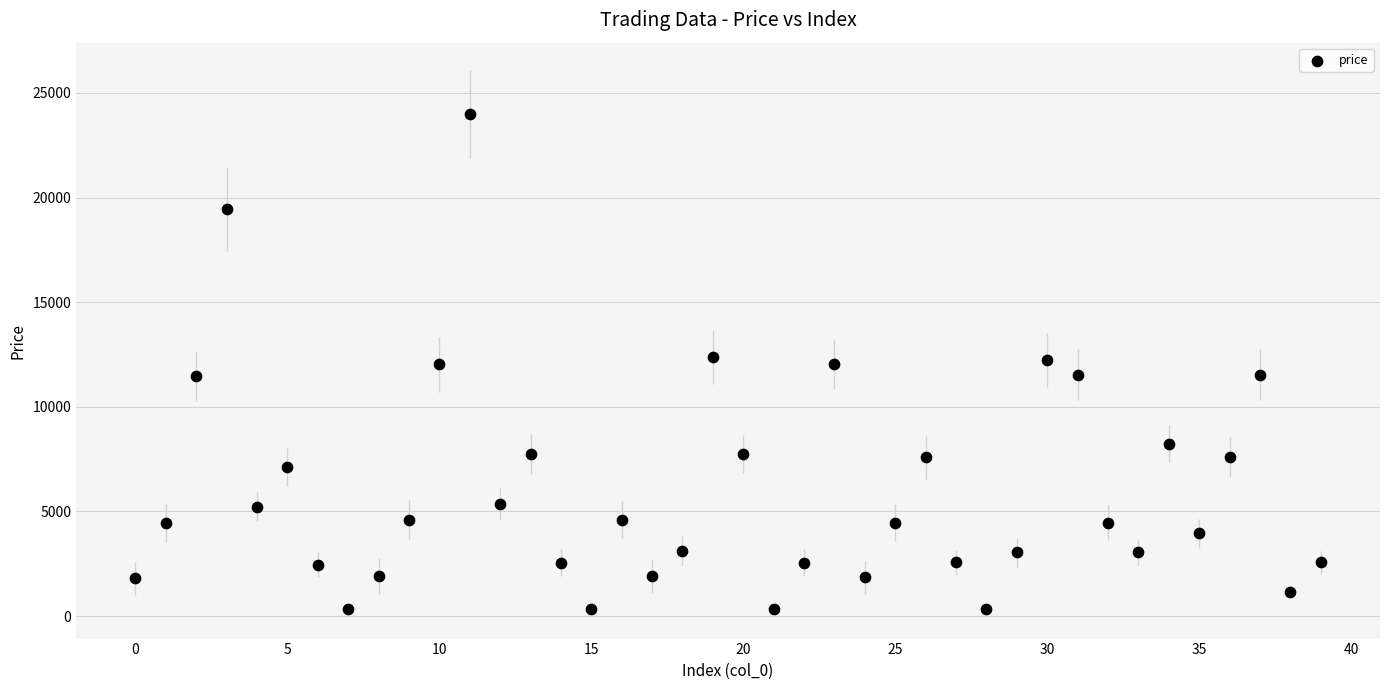

What is the range of Y values (max minus min)?

23679.9